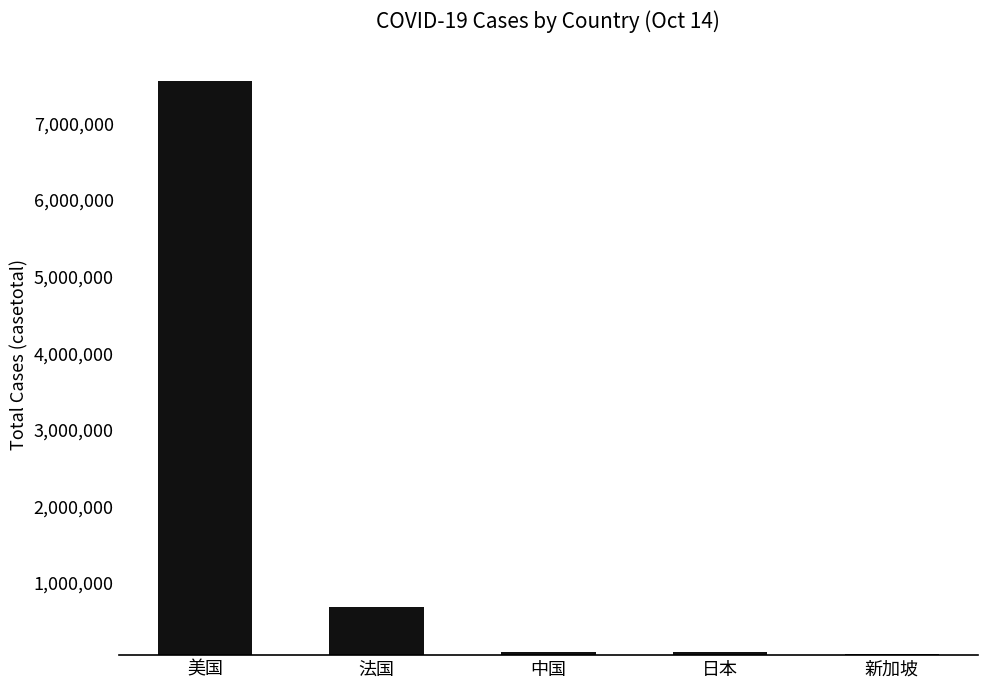

The value at 法国 is 339090. True or false?

False